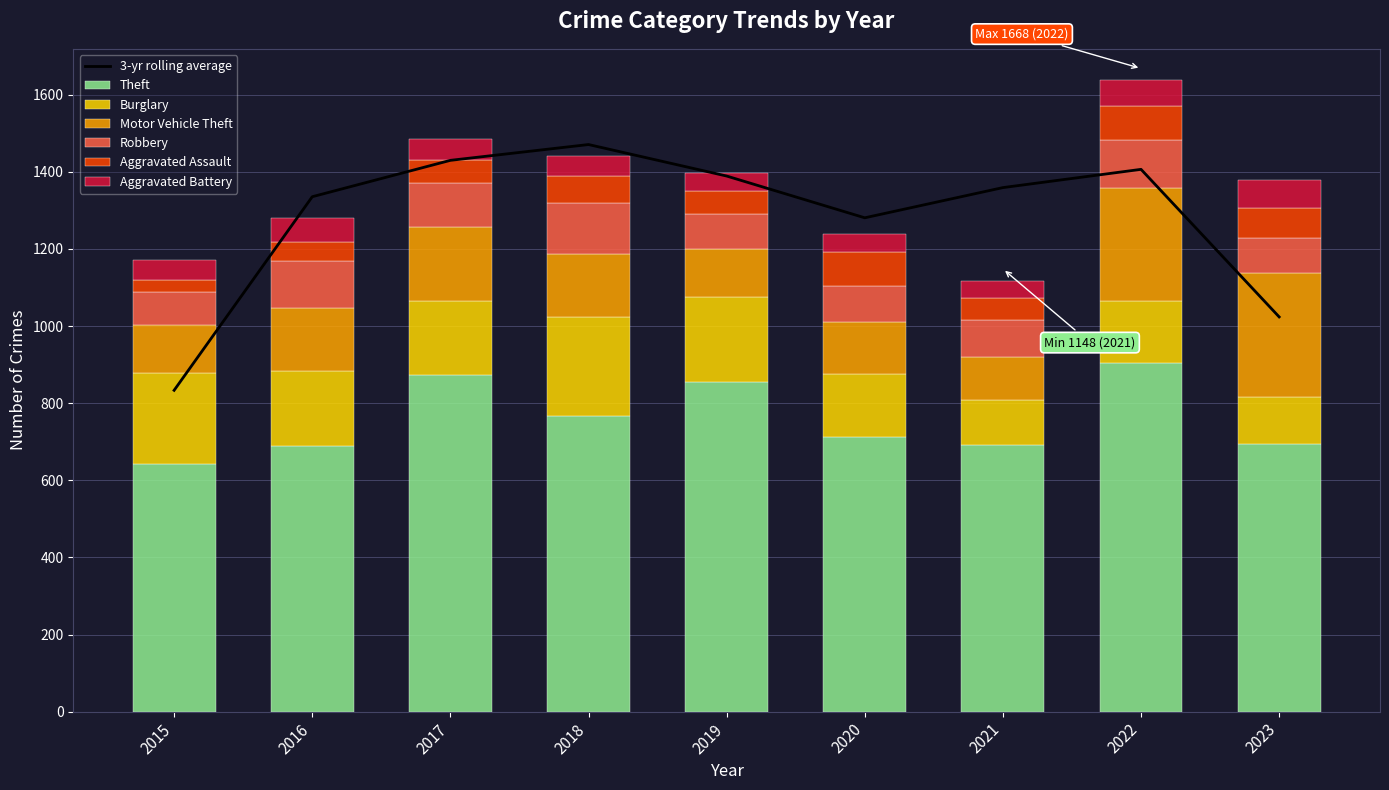

What is the difference between the Aggravated Battery values at 2015 and 2023?

22